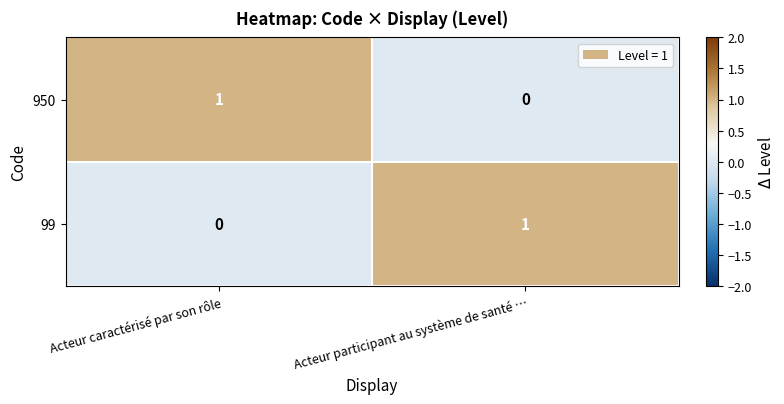

Rank the series at Acteur caractérisé par son rôle from lowest to highest value.

99, 950